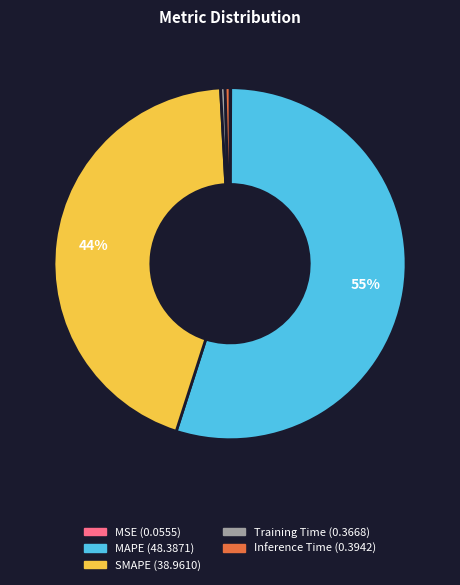

What is the largest slice in the pie chart?

MAPE